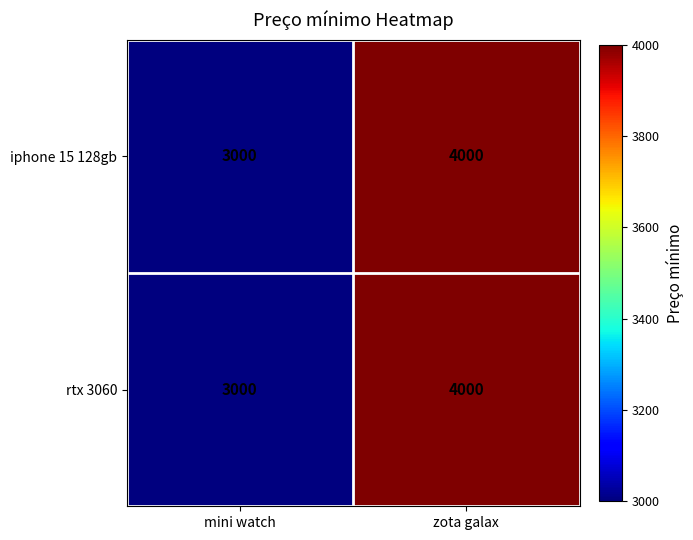

At how many categories does at least one series exceed 3516?

1